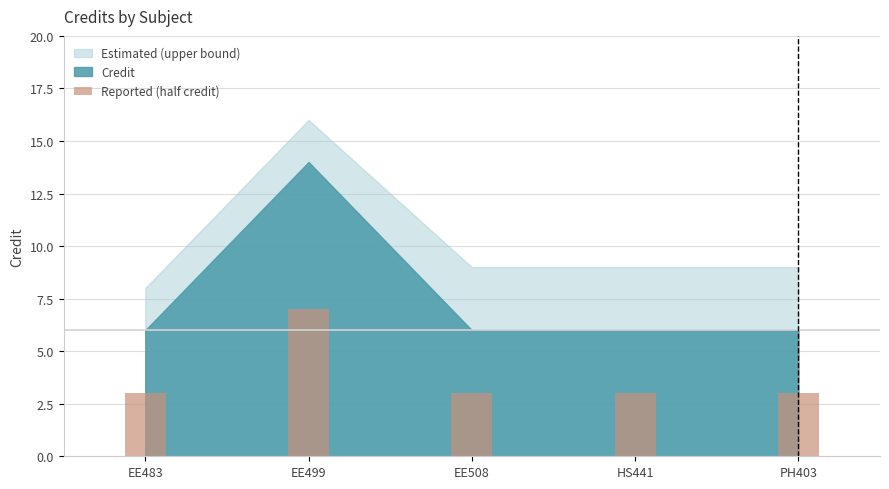

True or false: the data shows 5 at EE499.

False